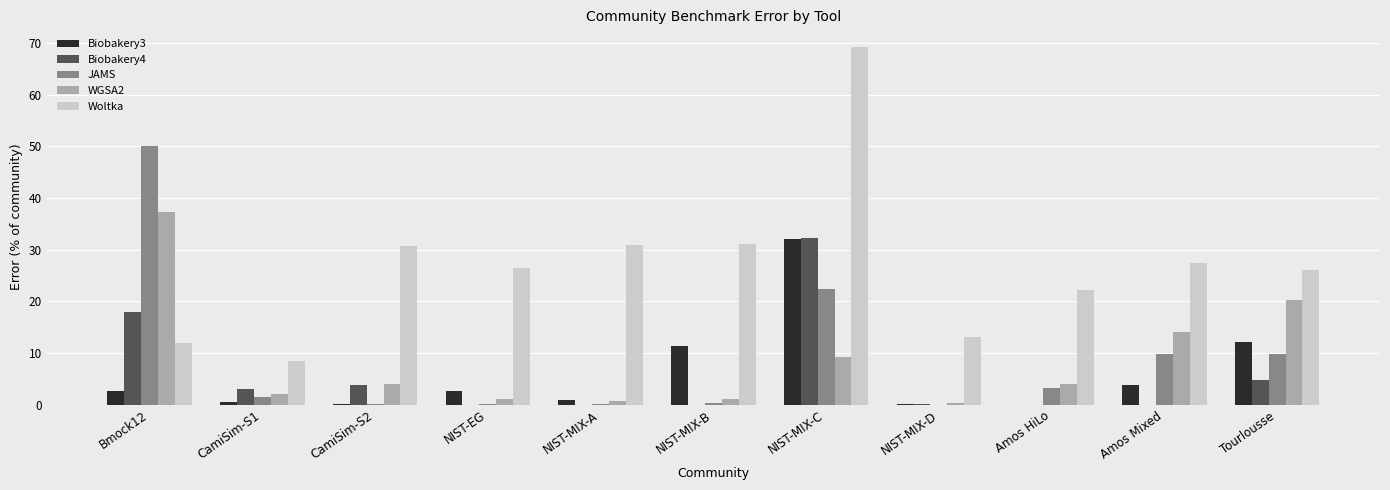

At which category is the sum across all series the highest?

NIST-MIX-C